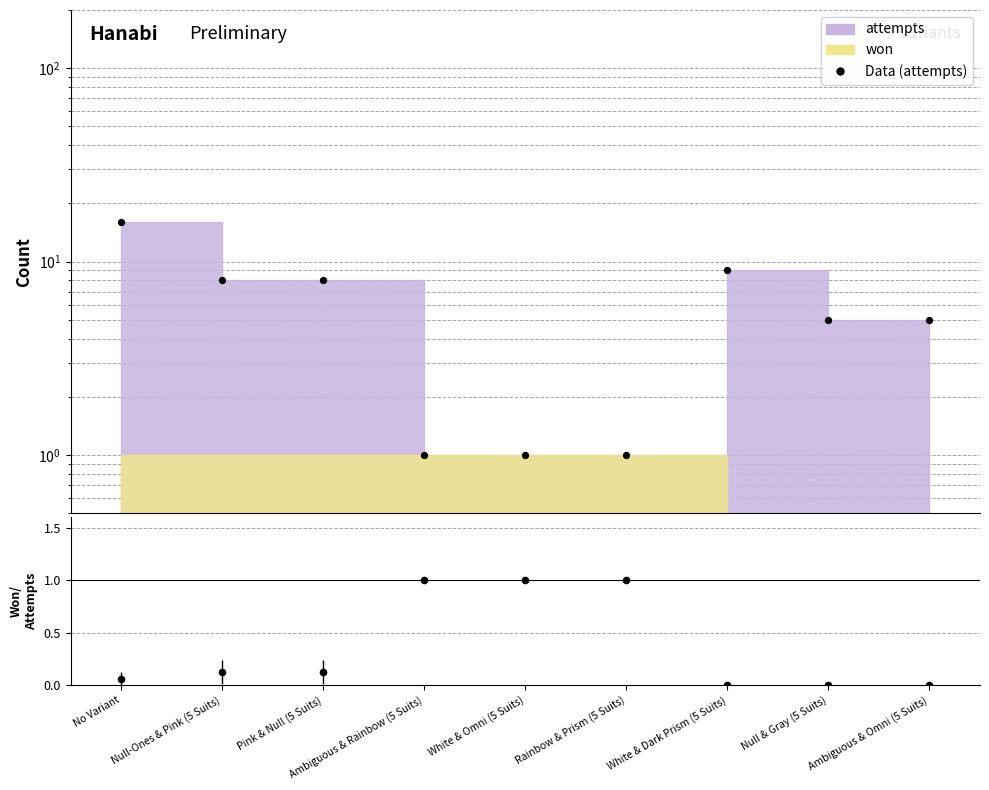

Which series has the largest total across all categories?

Data (attempts)